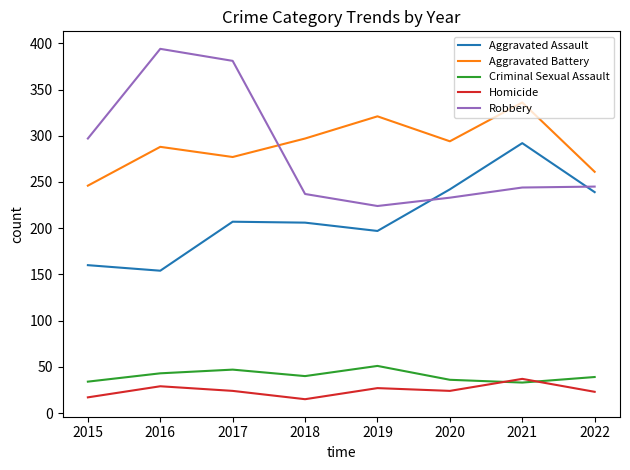

What is the maximum value for Robbery?

394